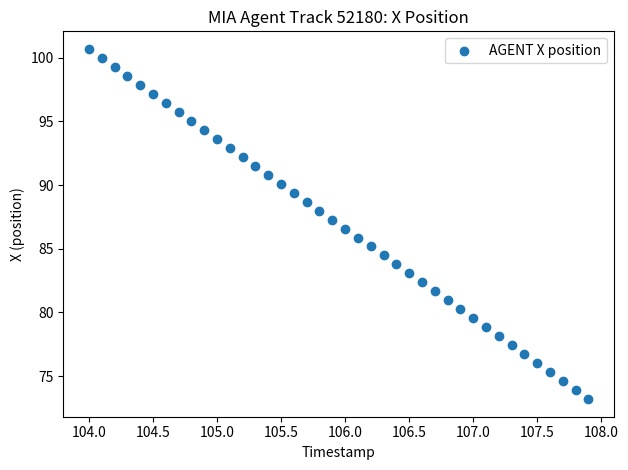

What is the range of Y values (max minus min)?

27.5